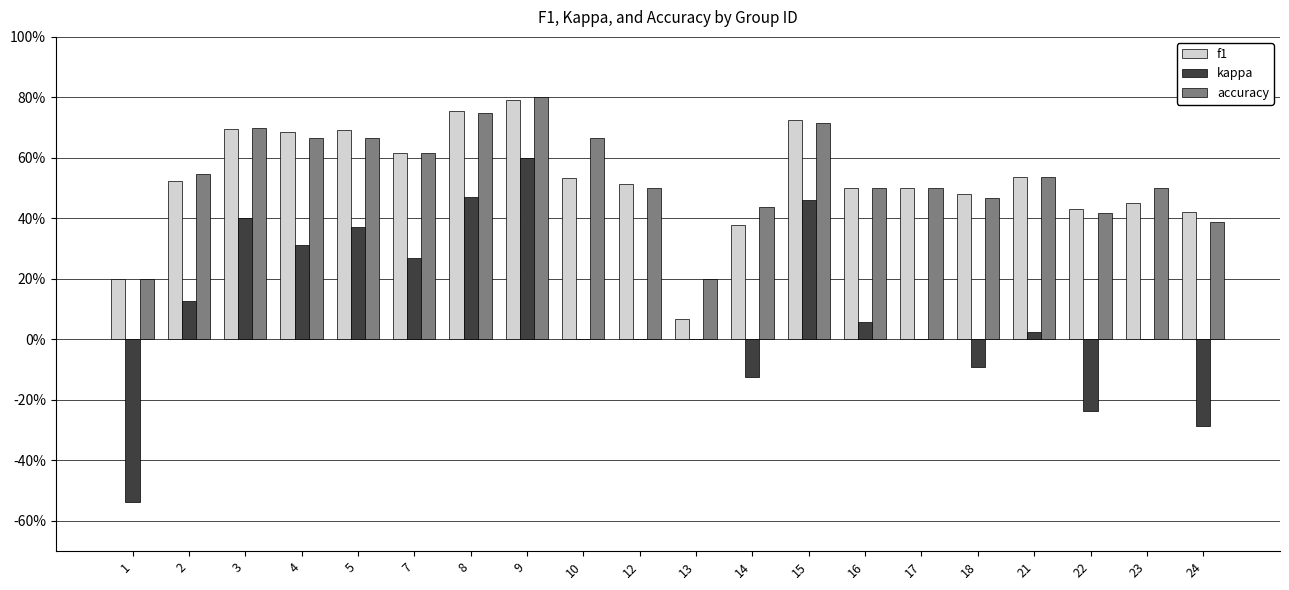

What is the value of the accuracy bar at the 20th from the left?

0.4